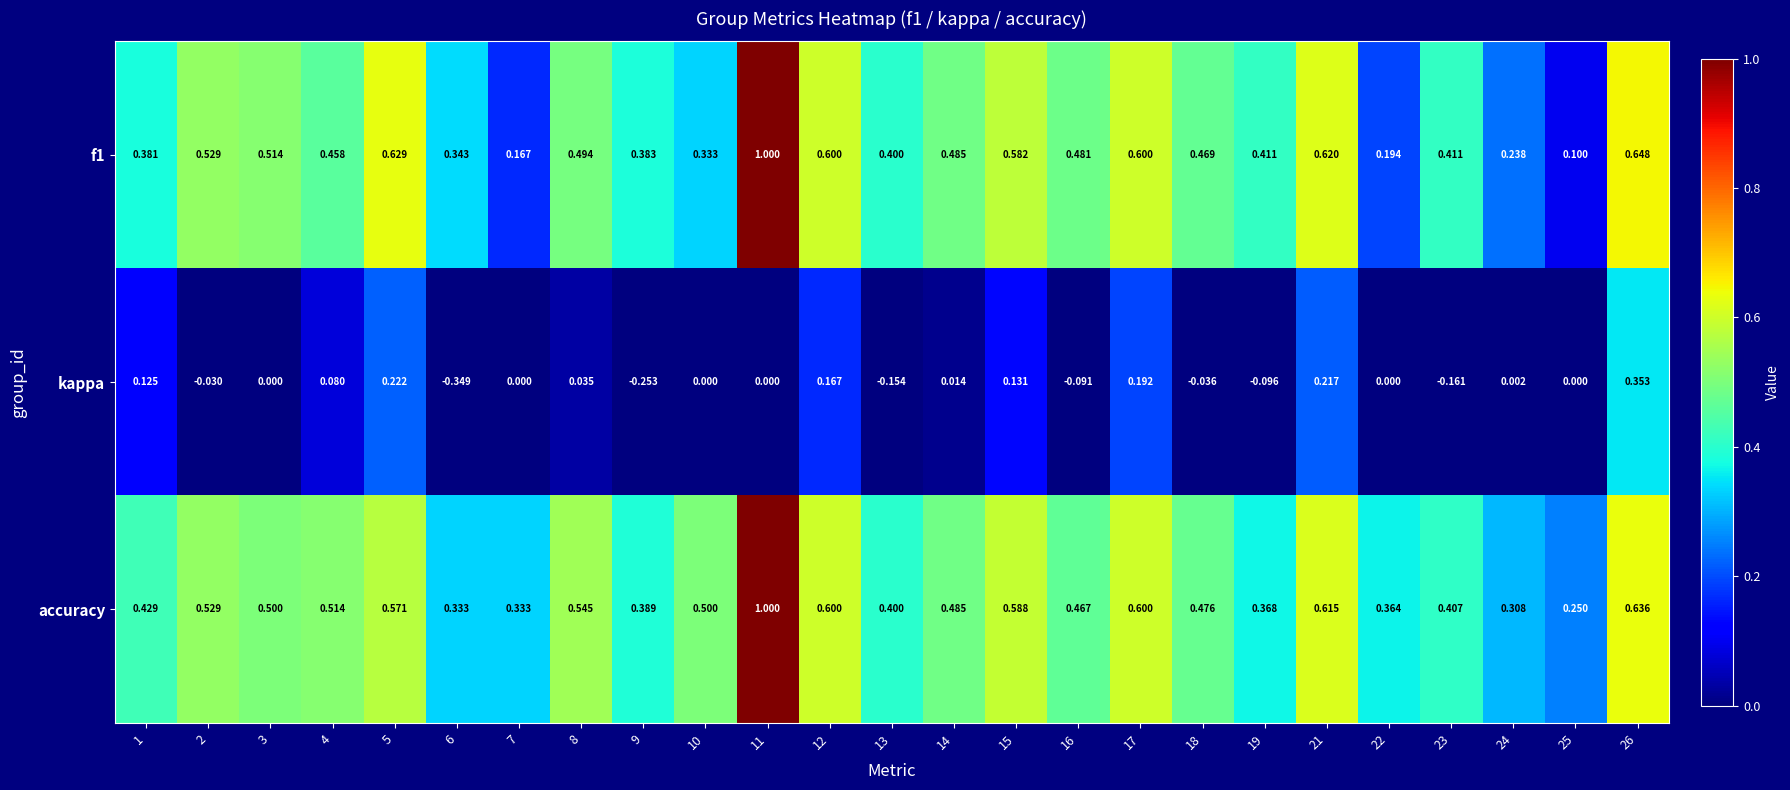

Is the value of f1 at 21 greater than the value of kappa at 22?

Yes